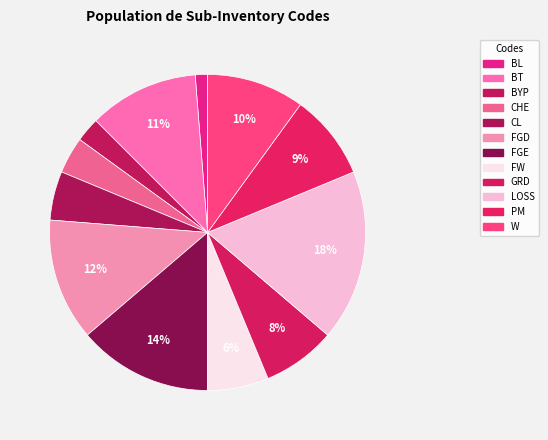

To the nearest percent, what is the average slice percentage?

8%